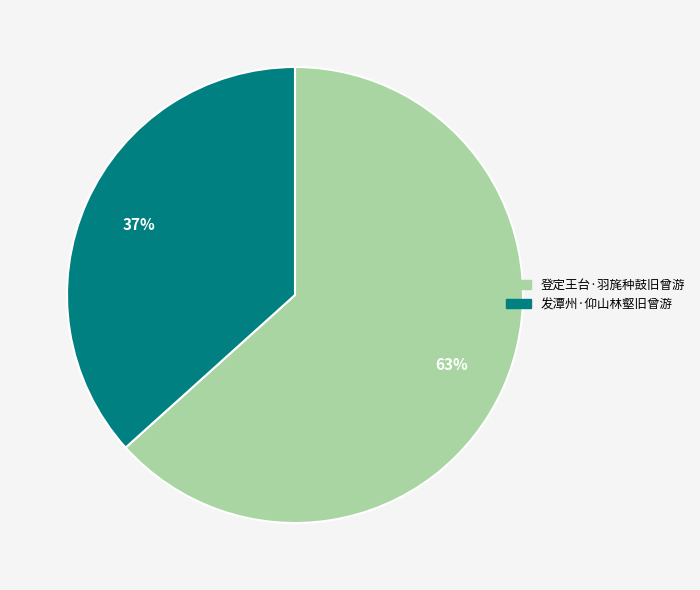

What is the smallest slice in the pie chart?

发潭州·仰山林壑旧曾游